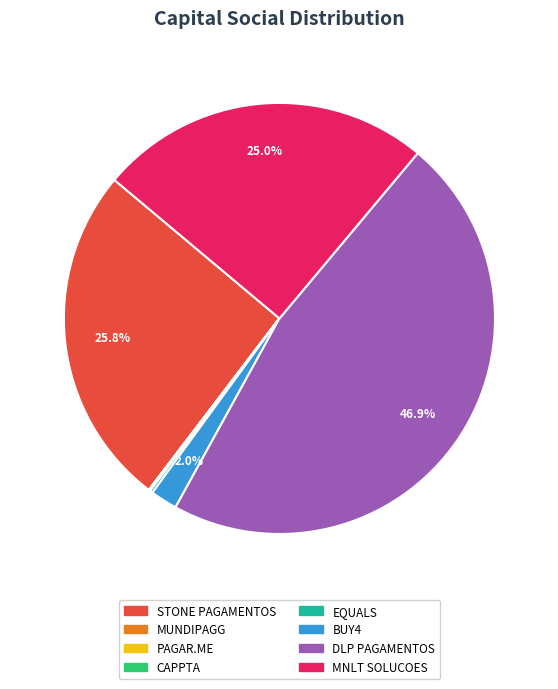

What is the ratio of the value at DLP PAGAMENTOS to the value at MNLT SOLUCOES?

1.9